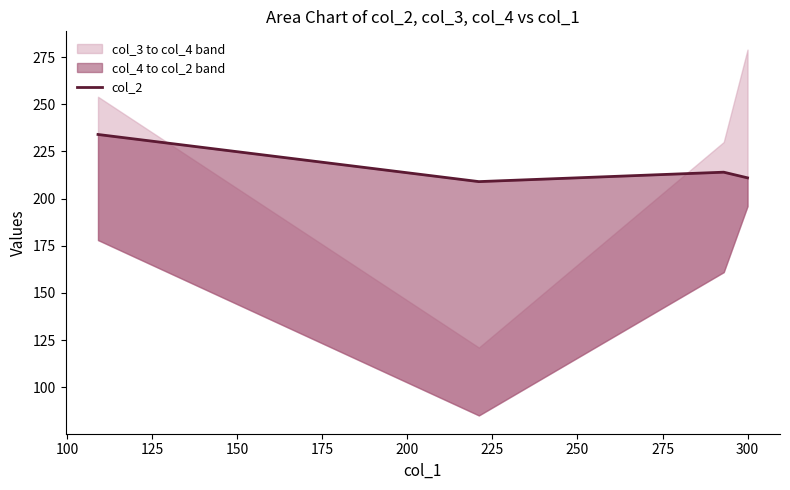

What is the value of the 3rd point from the left?

214